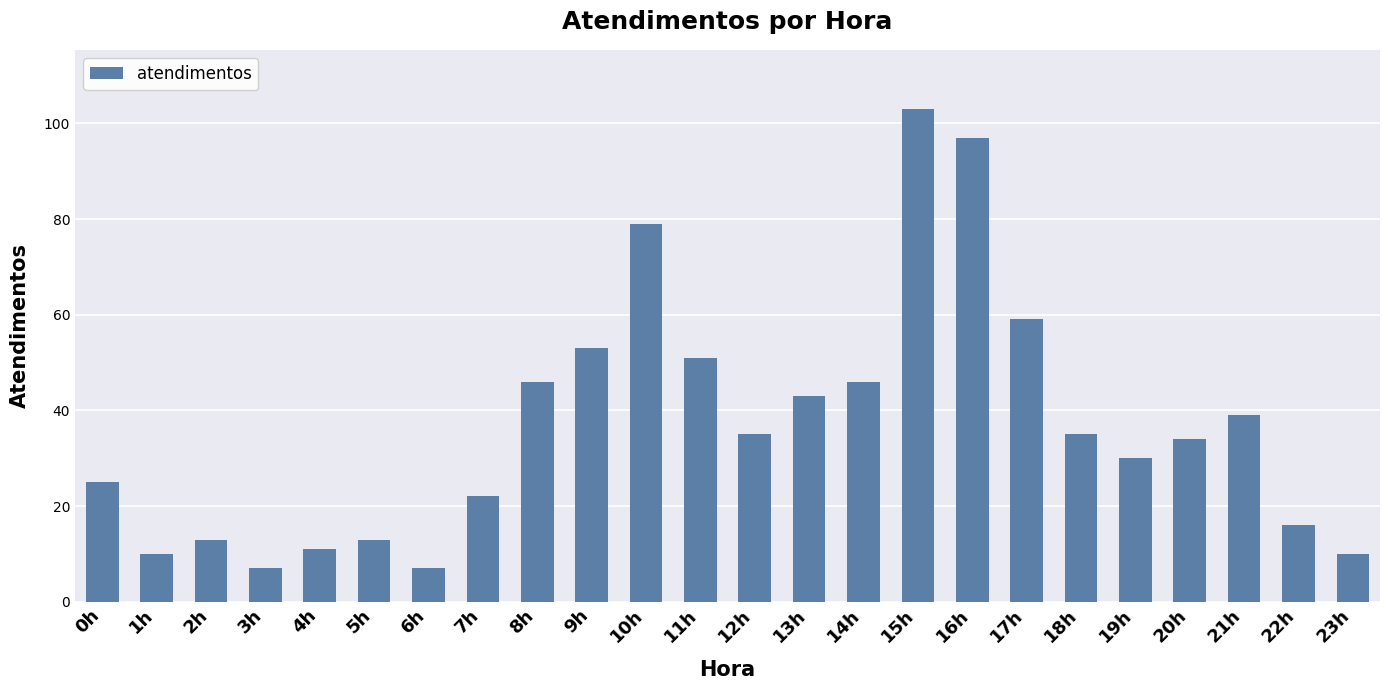

What position from the left is 10h?

11